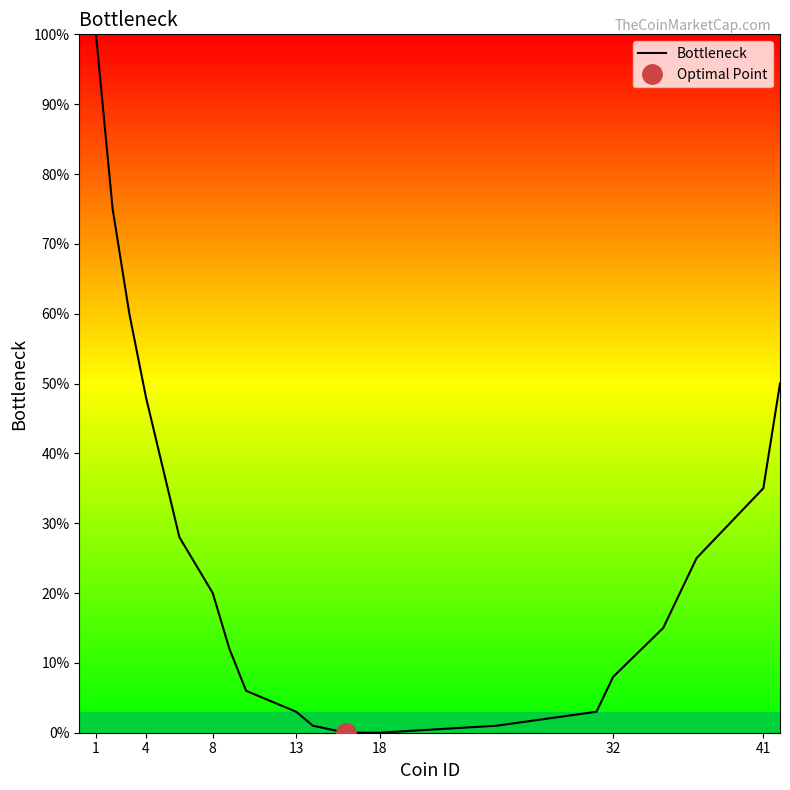

What is the maximum value for Bottleneck?

100